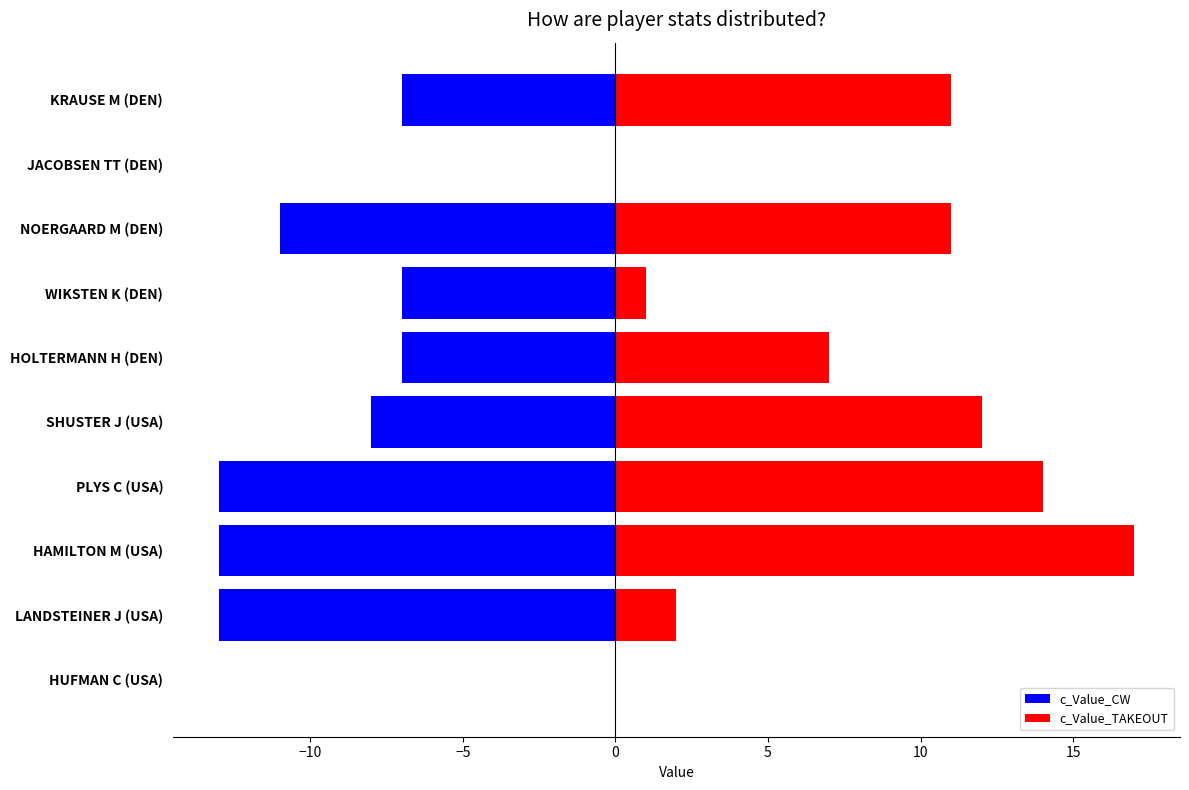

What is the difference between the second highest and second lowest values in the c_Value_TAKEOUT series?

14